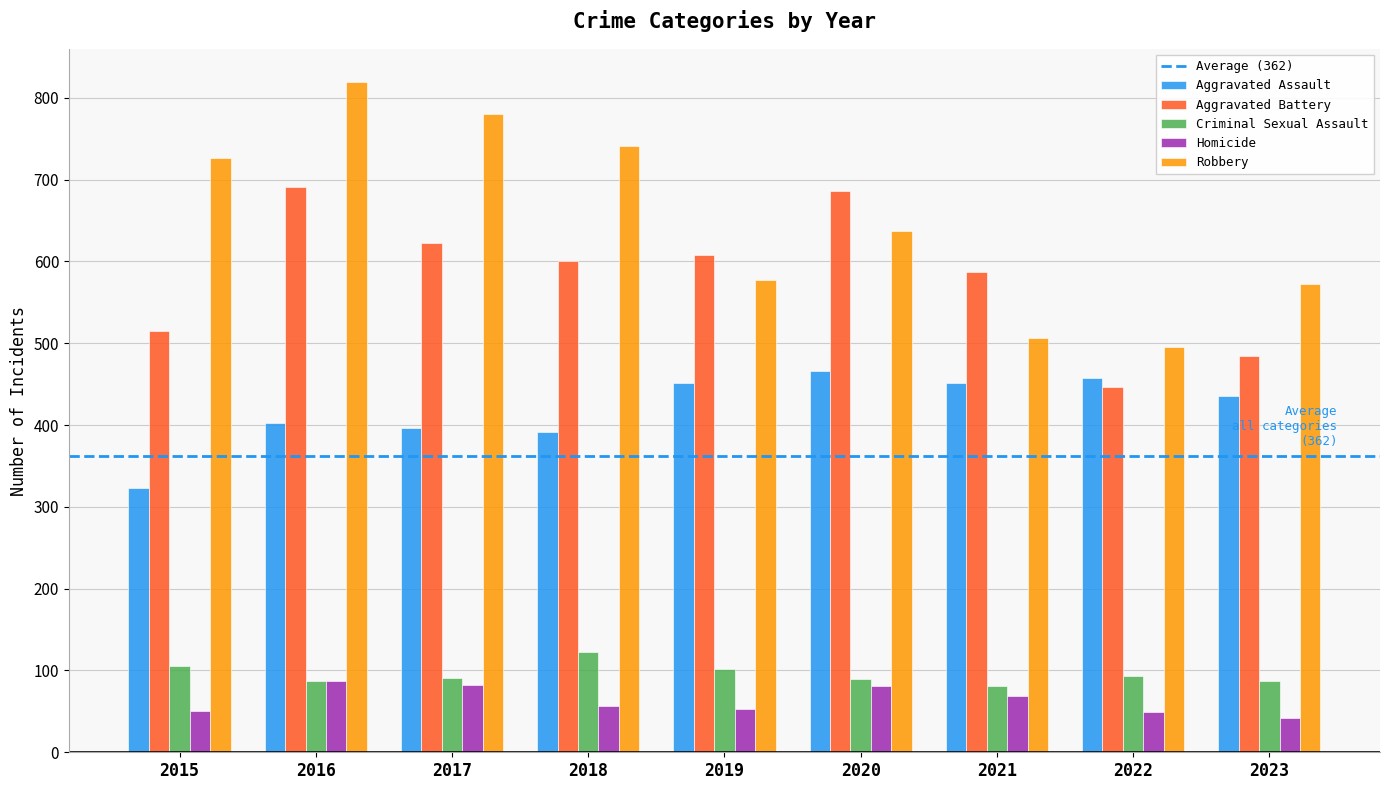

Rank the series by their maximum value, from highest to lowest.

Robbery, Aggravated Battery, Aggravated Assault, Criminal Sexual Assault, Homicide